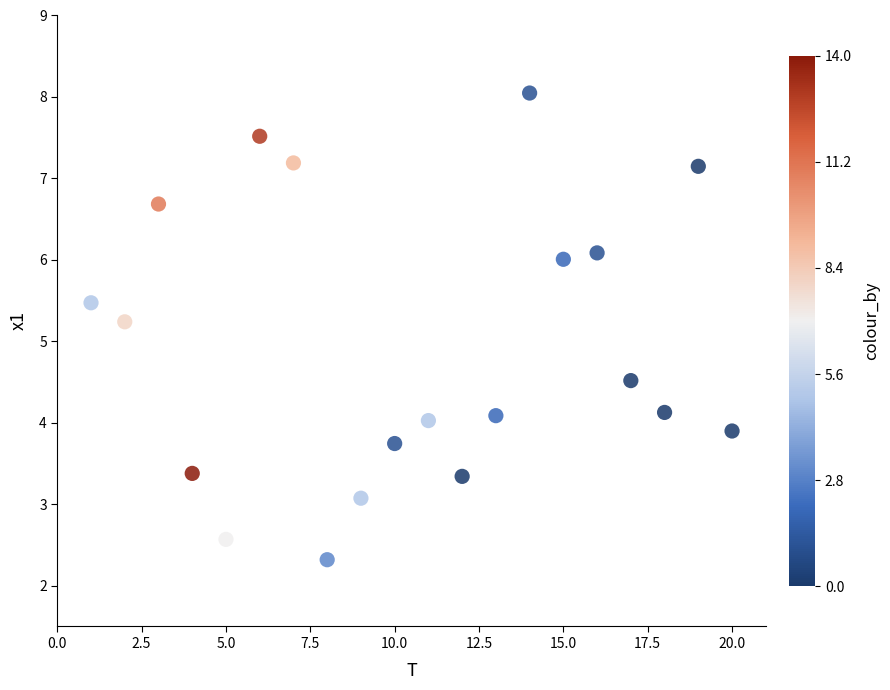

What Y value in the scatter plot is closest to 5?

5.2